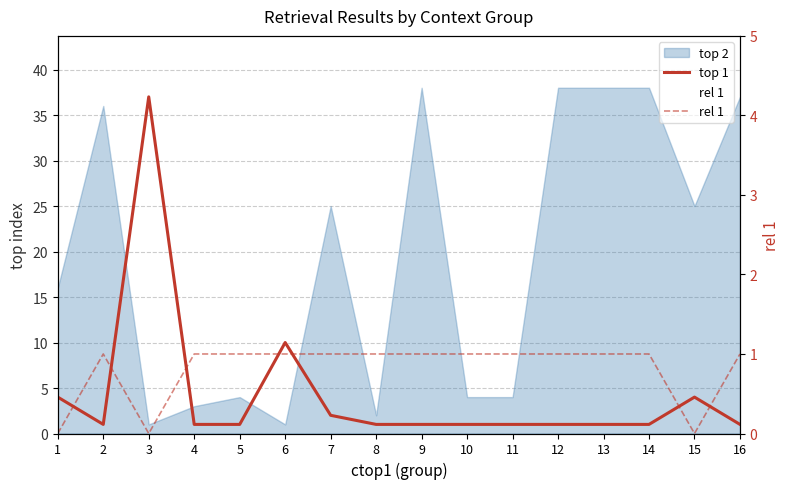

Does the chart display data point markers on the line(s)?

No